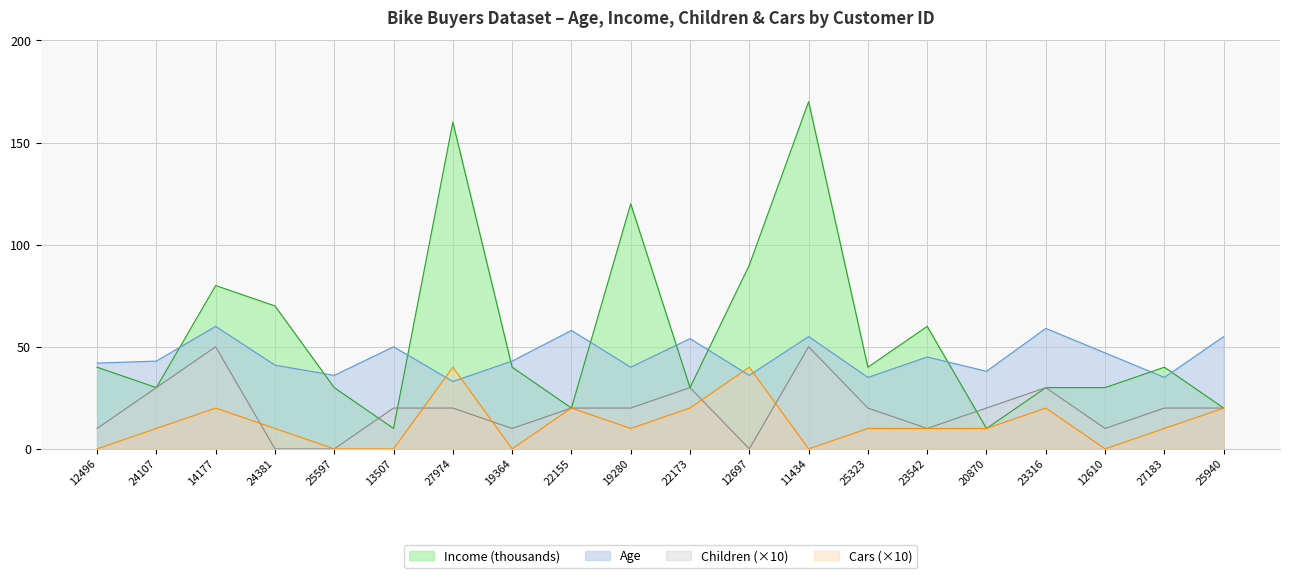

How many lines are shown in the chart?

4